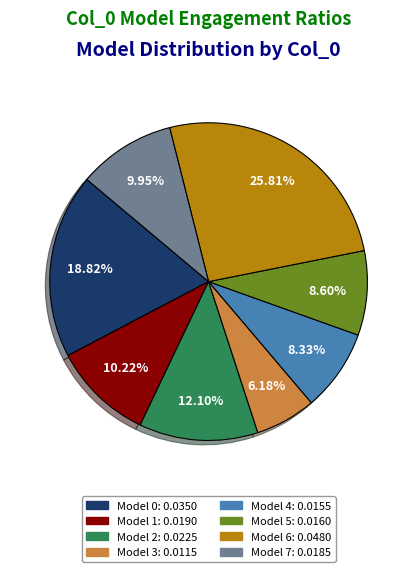

Is there any slice that represents more than half of the pie?

No